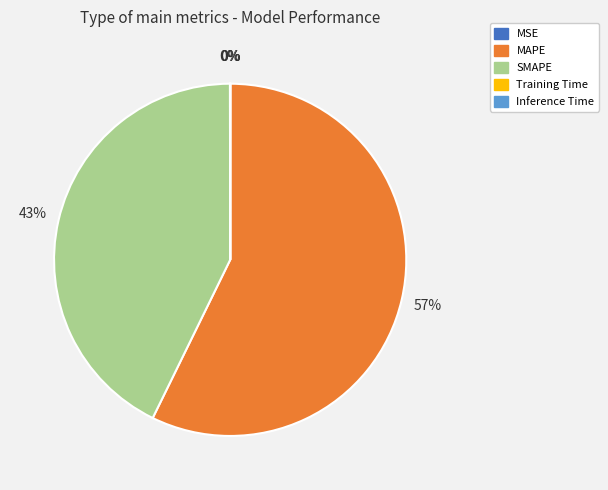

To the nearest percent, what is the difference between the largest and smallest slice percentages?

57%